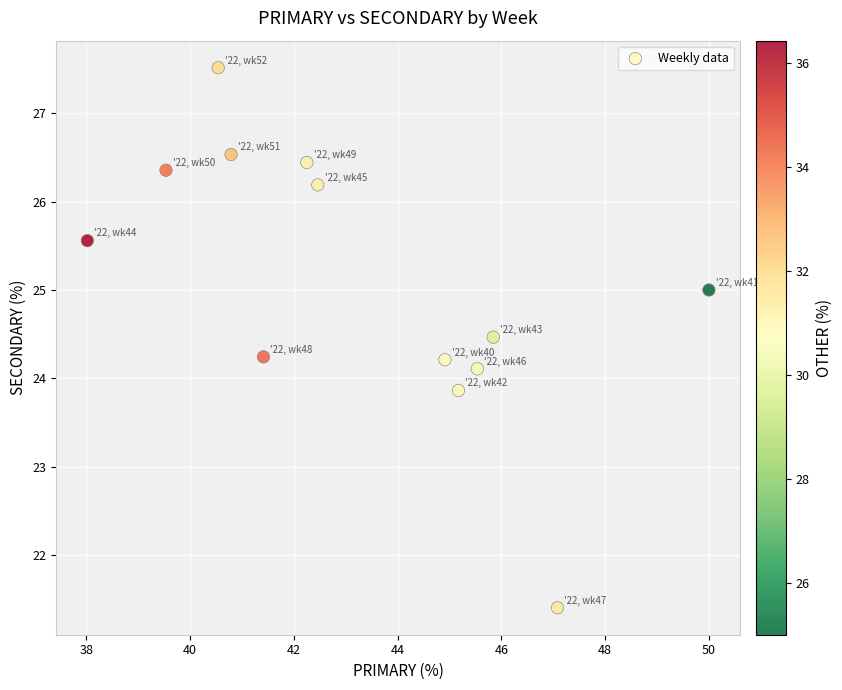

What is the range of X values (max minus min)?

12.0